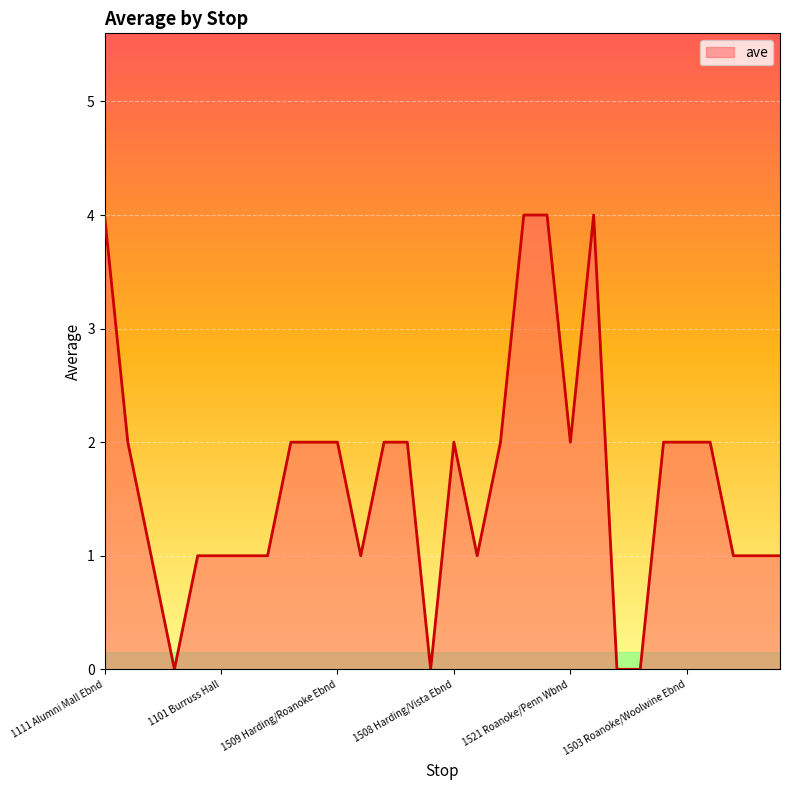

What is the maximum value shown in the chart?

4